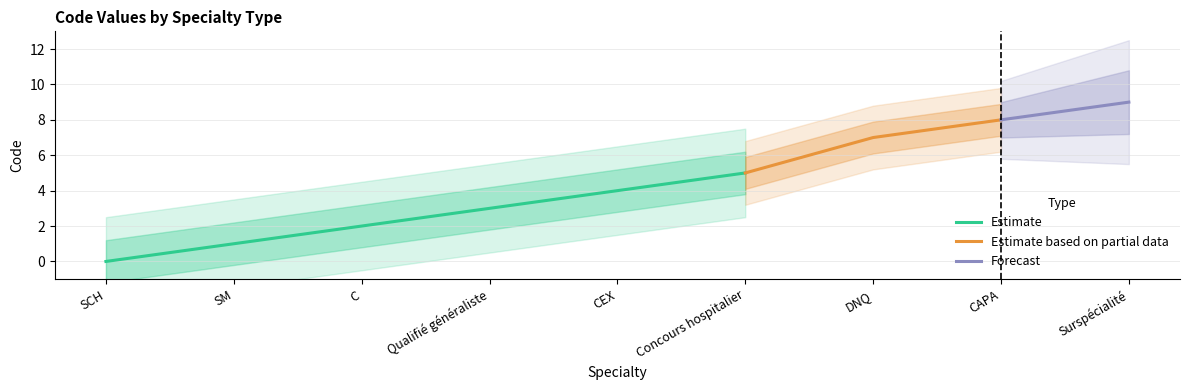

What is the average value?

4